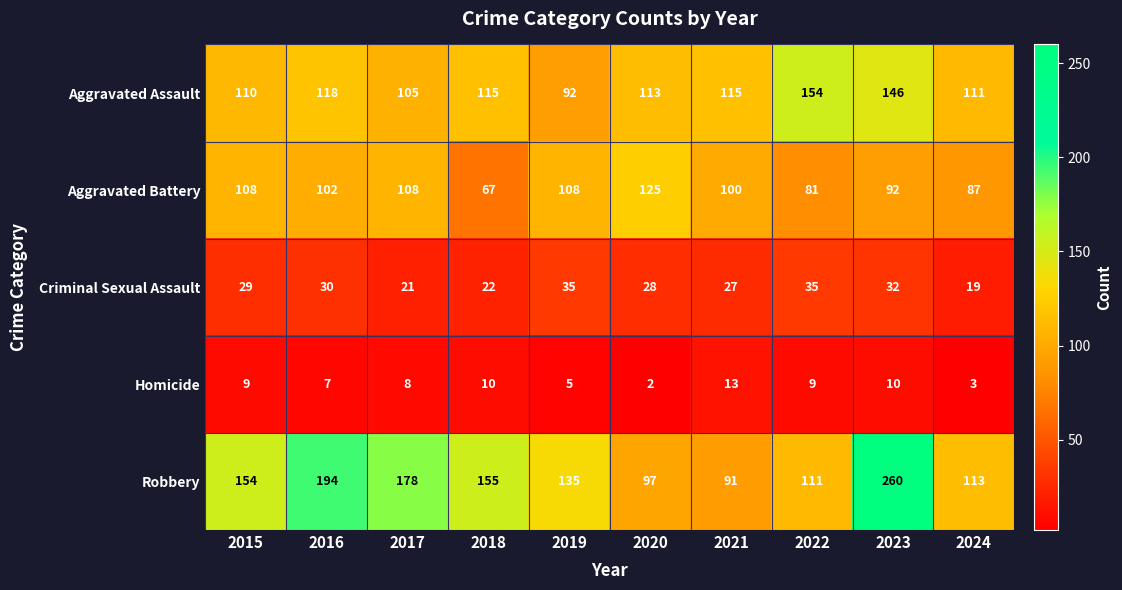

Count the number of data series in this chart.

5